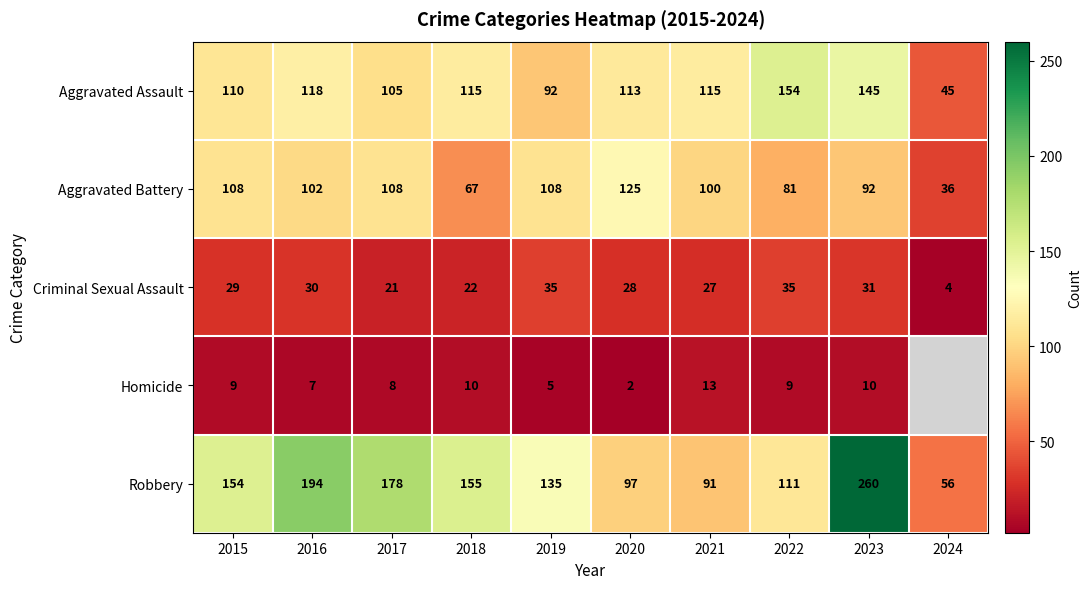

True or false: Robbery has a value of 28.8 at 2021.

False